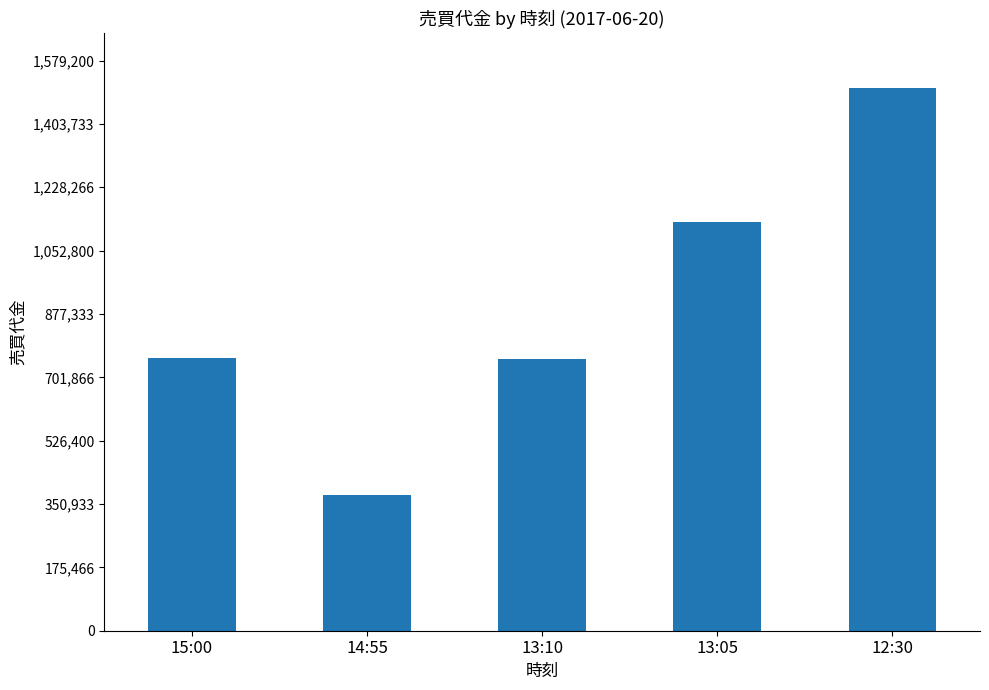

What is the difference between the maximum and minimum values?

1127000